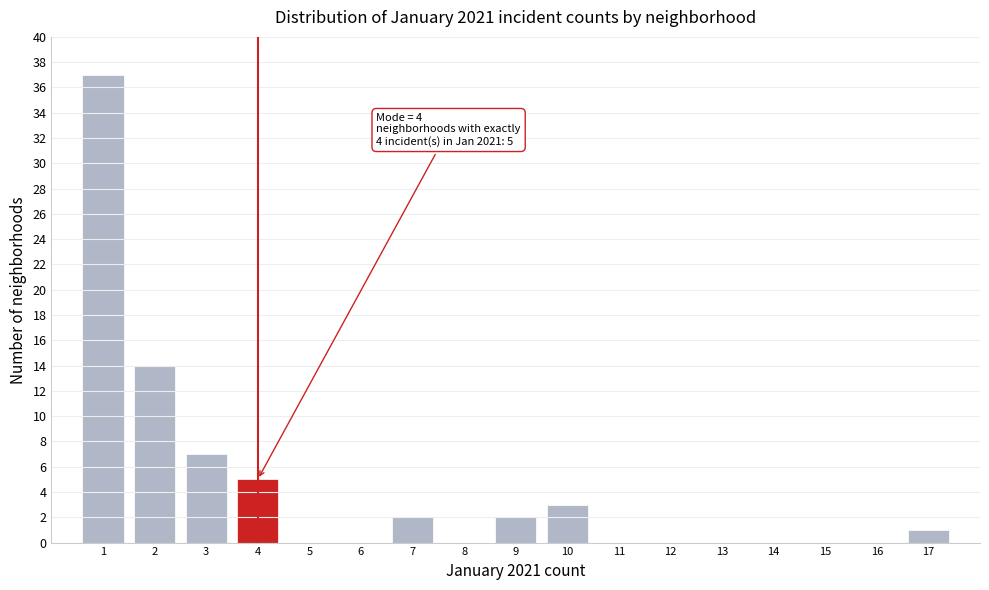

Over which range of the x-axis is the bar tallest?

0.5 to 1.5